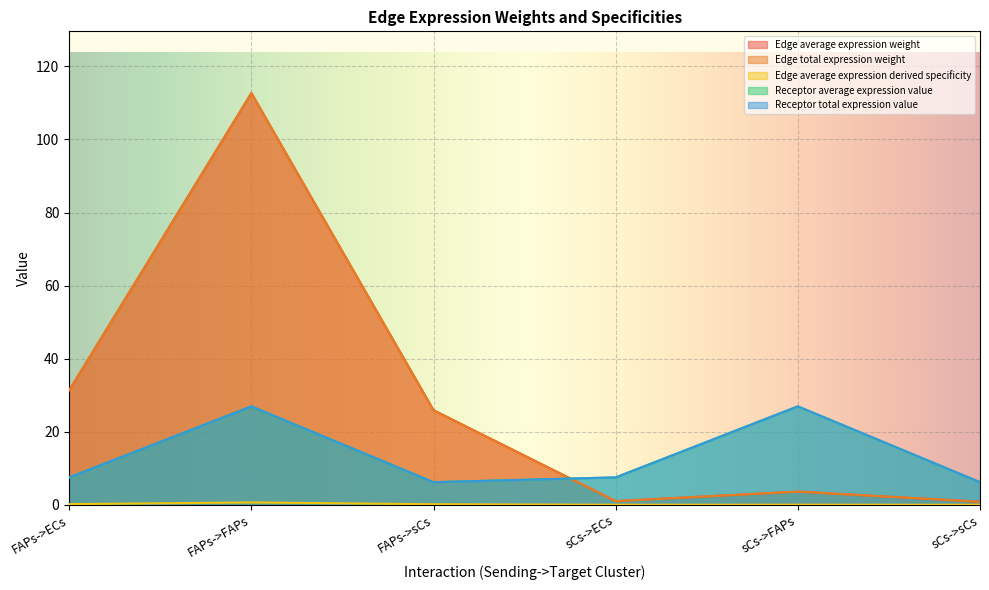

Read the Receptor average expression value value at FAPs->ECs.

7.5